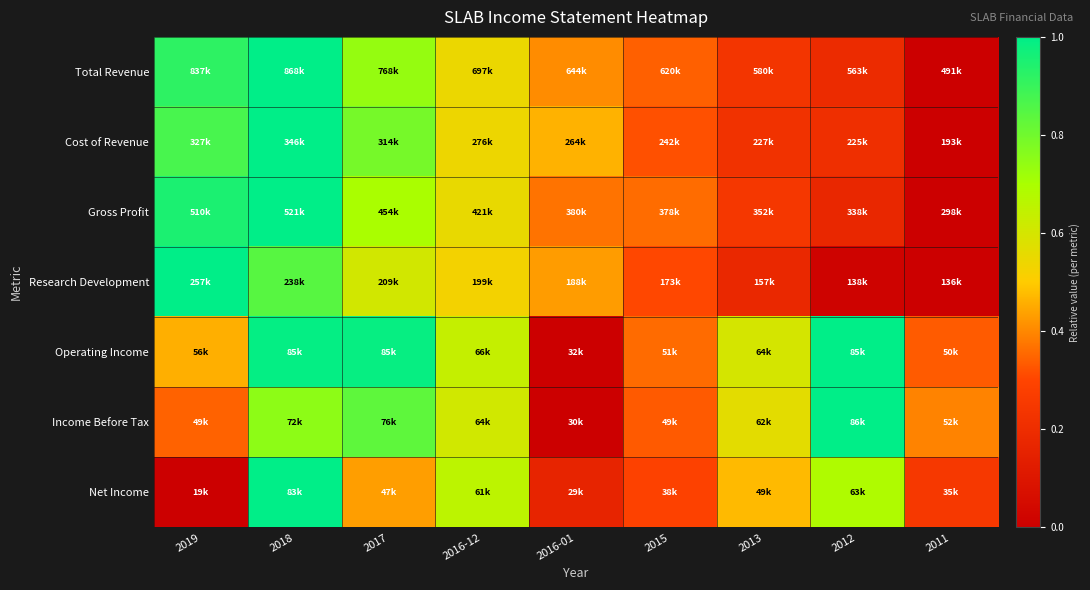

Which label corresponds to the smallest value in the chart?

2011